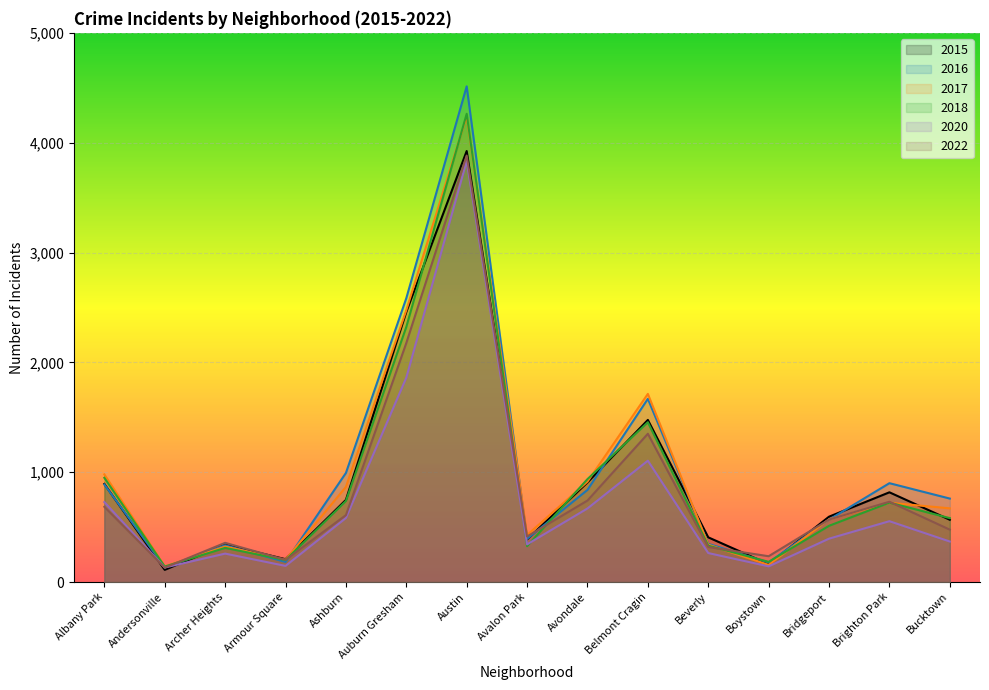

At which category does 2016 reach its first local peak?

Archer Heights